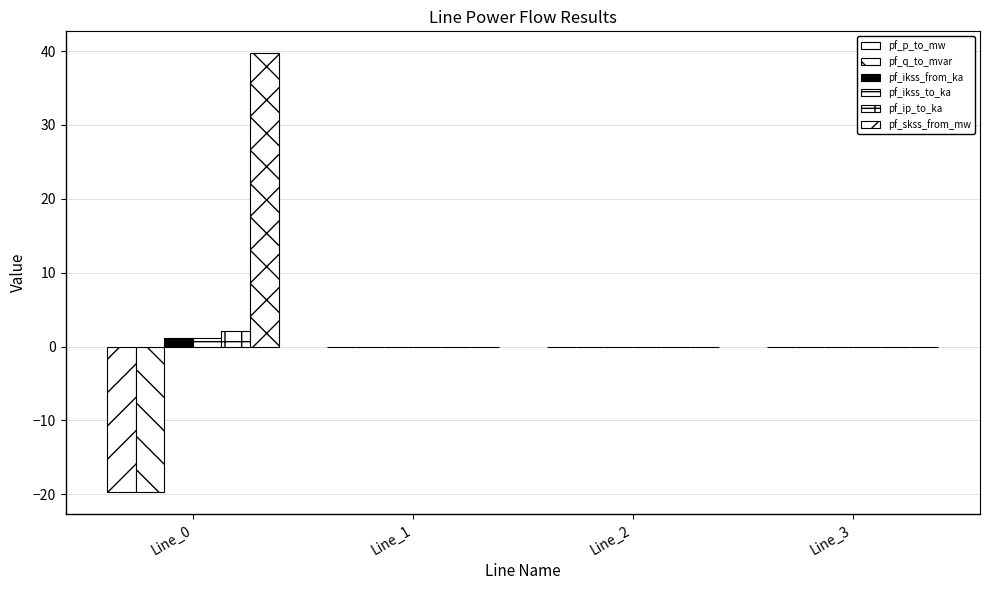

Reading left to right, what are all the values shown in this chart?

pf_p_to_mw: Line_0=-19.7	Line_1=-0.0	Line_2=-0.0	Line_3=0.0
pf_q_to_mvar: Line_0=-19.7	Line_1=0.0	Line_2=0.0	Line_3=0.0
pf_ikss_from_ka: Line_0=1.1	Line_1=0.0	Line_2=0.0	Line_3=0.0
pf_ikss_to_ka: Line_0=1.1	Line_1=0.0	Line_2=0.0	Line_3=0.0
pf_ip_to_ka: Line_0=2.2	Line_1=0.0	Line_2=0.0	Line_3=0.0
pf_skss_from_mw: Line_0=39.7	Line_1=0.0	Line_2=0.0	Line_3=0.0